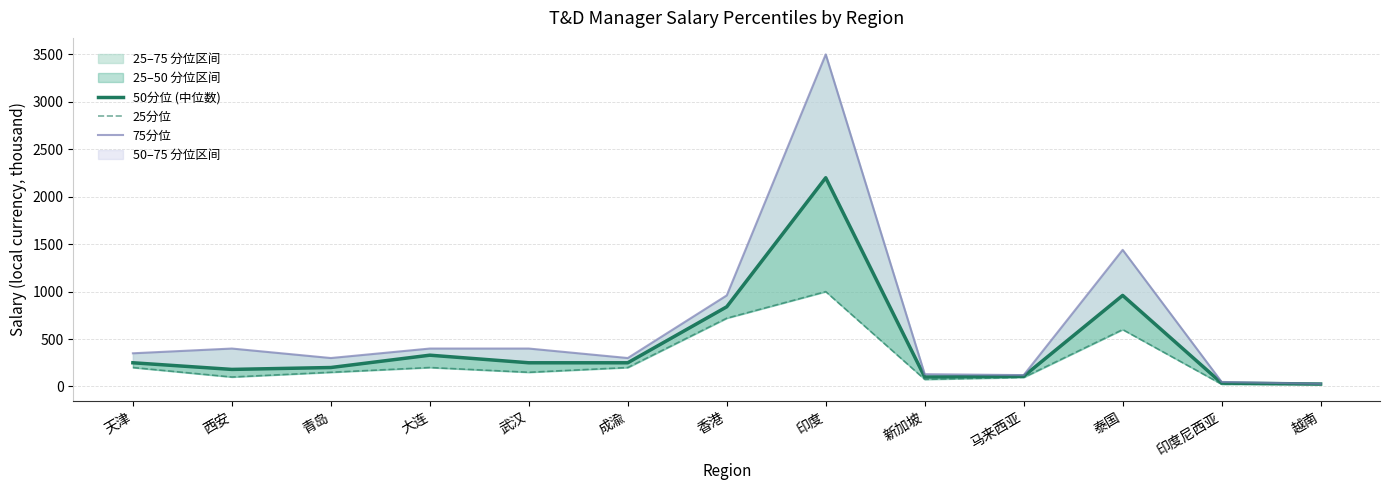

In 75分位, how many points are higher than both neighbors (excluding endpoints)?

3